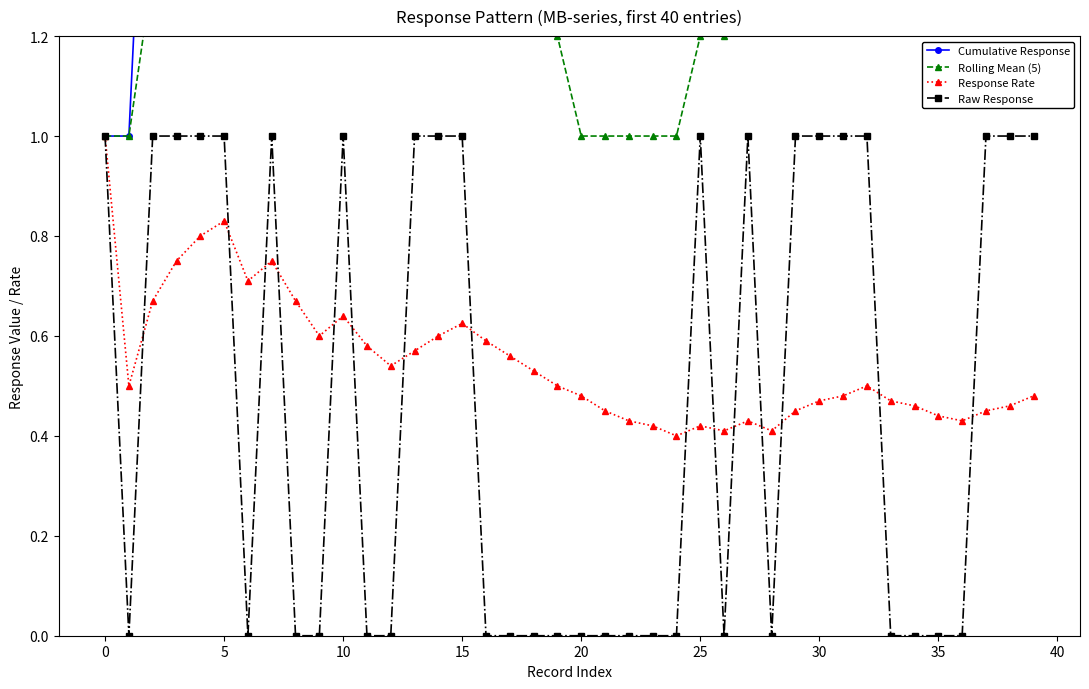

Rank the series by their maximum value, from highest to lowest.

Cumulative Response, Rolling Mean (5), Response Rate, Raw Response